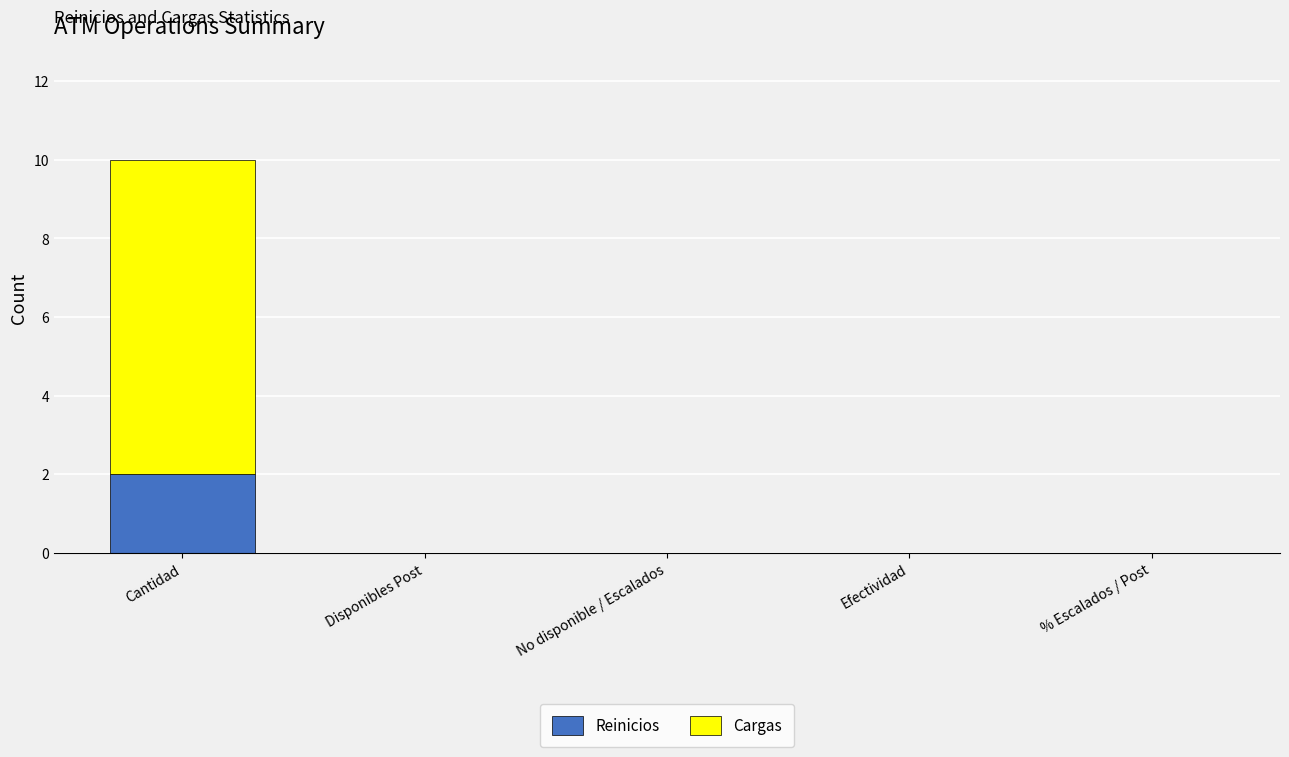

Reading right to left, transcribe the values for Reinicios.

% Escalados / Post=0	Efectividad=0	No disponible / Escalados=0	Disponibles Post=0	Cantidad=2